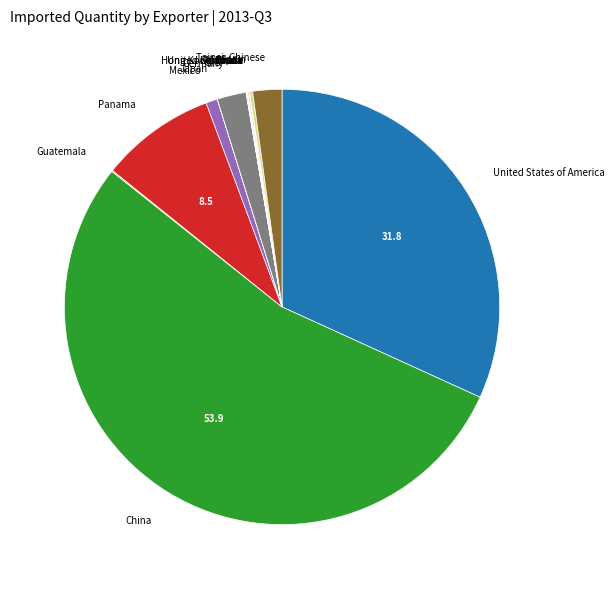

Which category has the biggest portion of the pie?

China